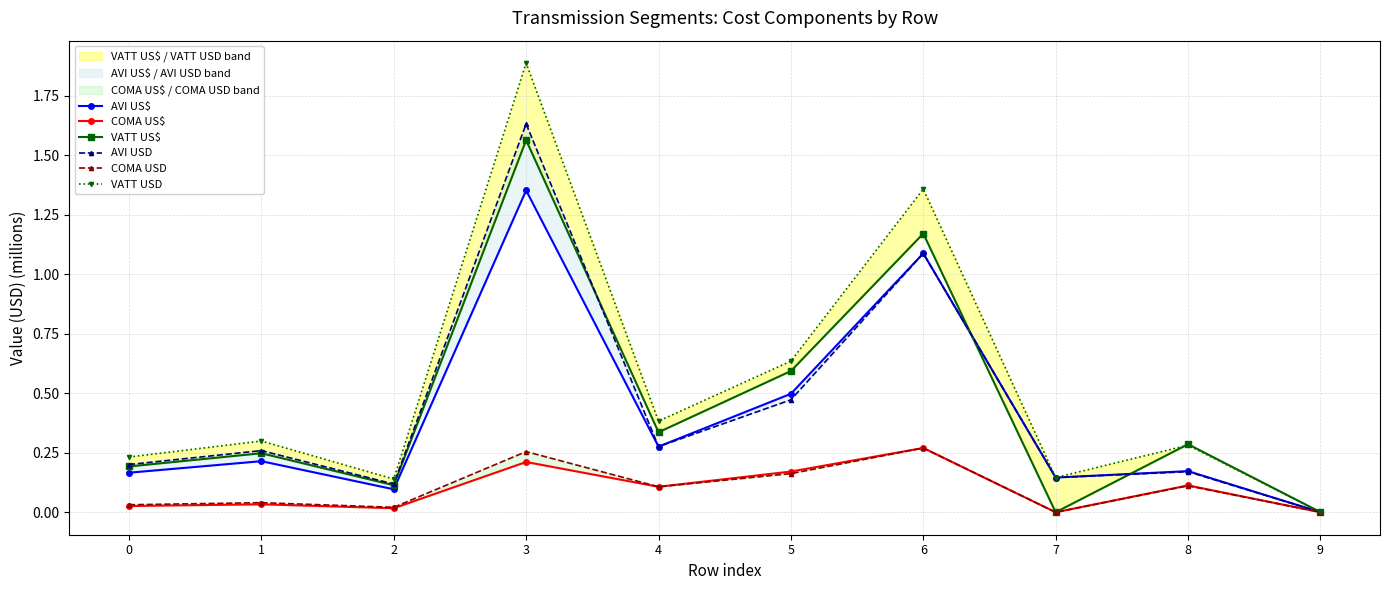

What is the maximum value for COMA USD?

0.3